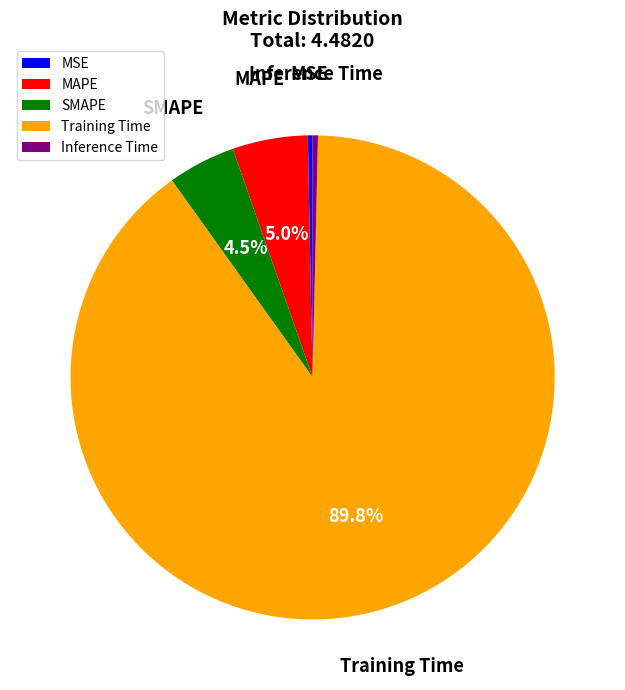

Is the sum of Training Time and MAPE greater than half?

Yes